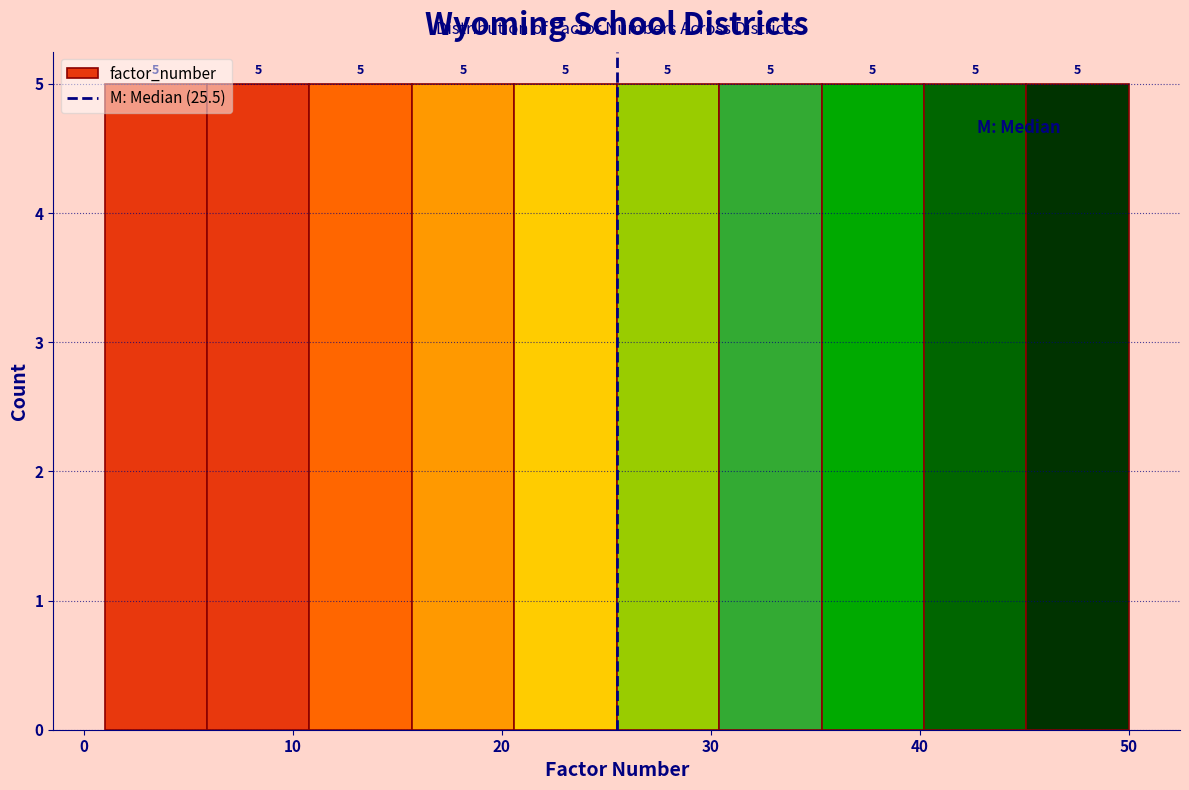

Reading left to right, list every bar in this chart as the range it spans on the x-axis followed by its height. The bar edges are not printed on the chart, so give them approximately, as read against the axis.

1.0 to 5.9: 5
5.9 to 10.8: 5
10.8 to 15.7: 5
15.7 to 20.6: 5
20.6 to 25.5: 5
25.5 to 30.4: 5
30.4 to 35.3: 5
35.3 to 40.2: 5
40.2 to 45.1: 5
45.1 to 50.0: 5